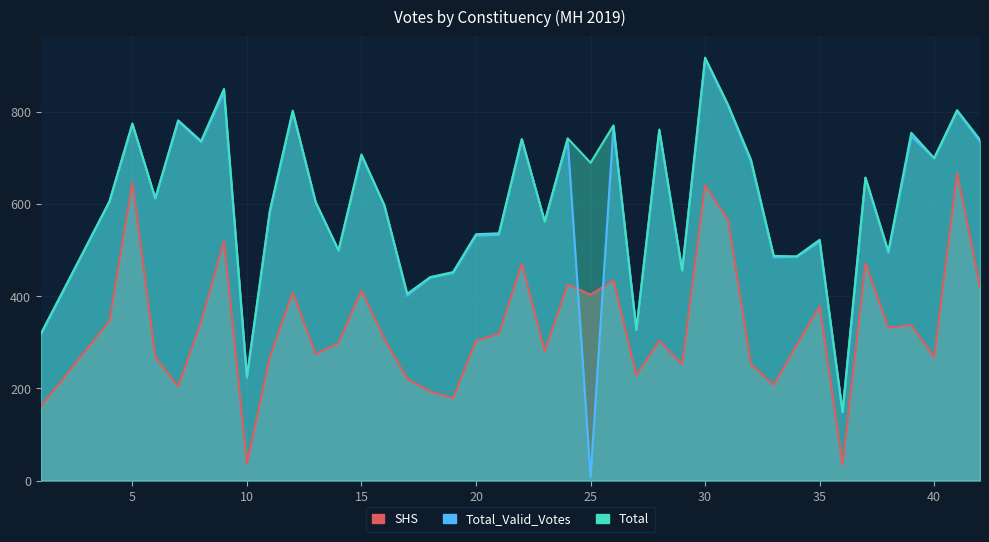

Which has a higher value, 38 or 41?

41